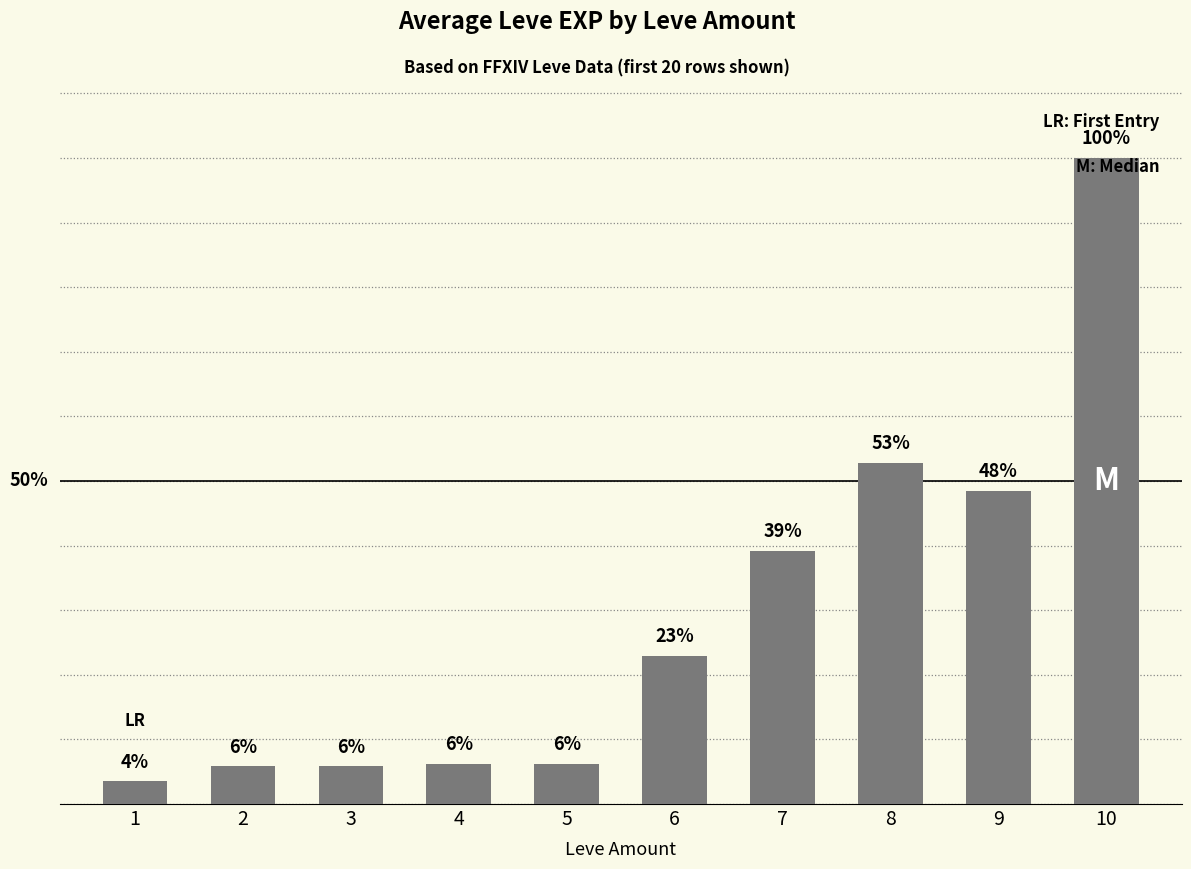

Reading left to right, list all the values displayed in this chart.

3.5	5.8	5.8	6.2	6.2	22.9	39.2	52.8	48.4	100.0